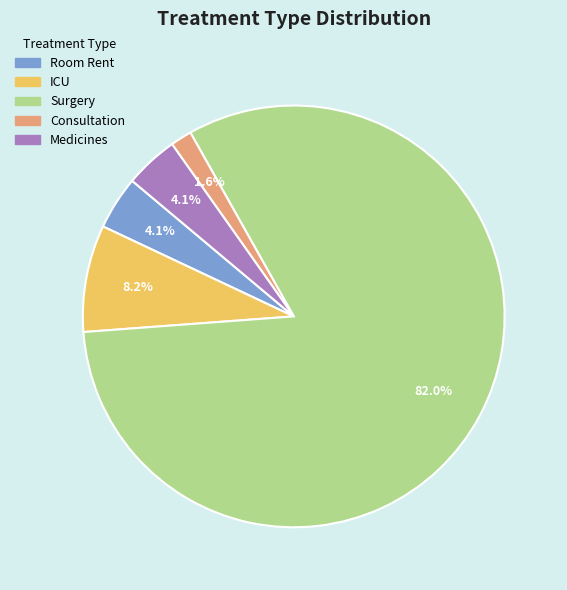

Which category has the smallest portion of the pie?

Consultation